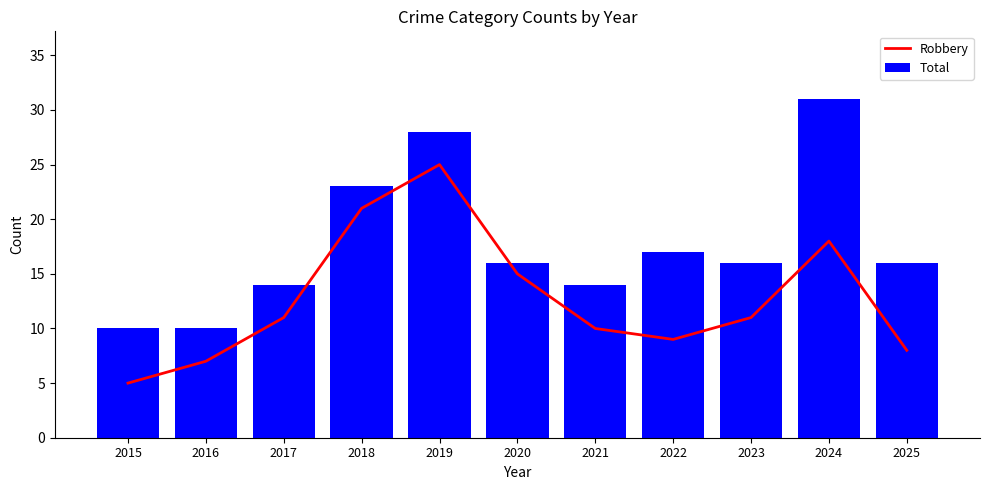

Rank the series by their average value, from highest to lowest.

Total, Robbery